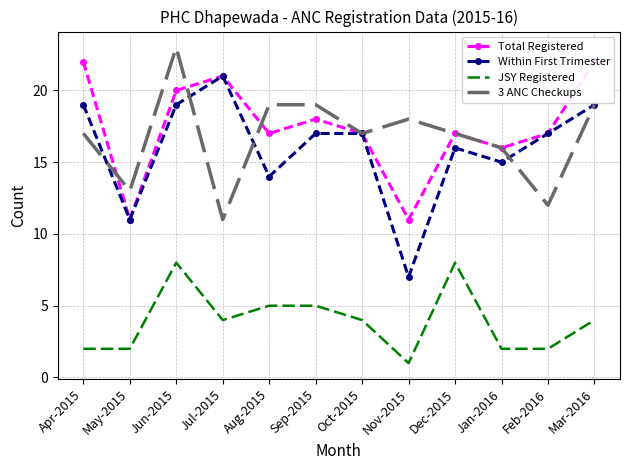

What is the total value across all series at Jan-2016?

49